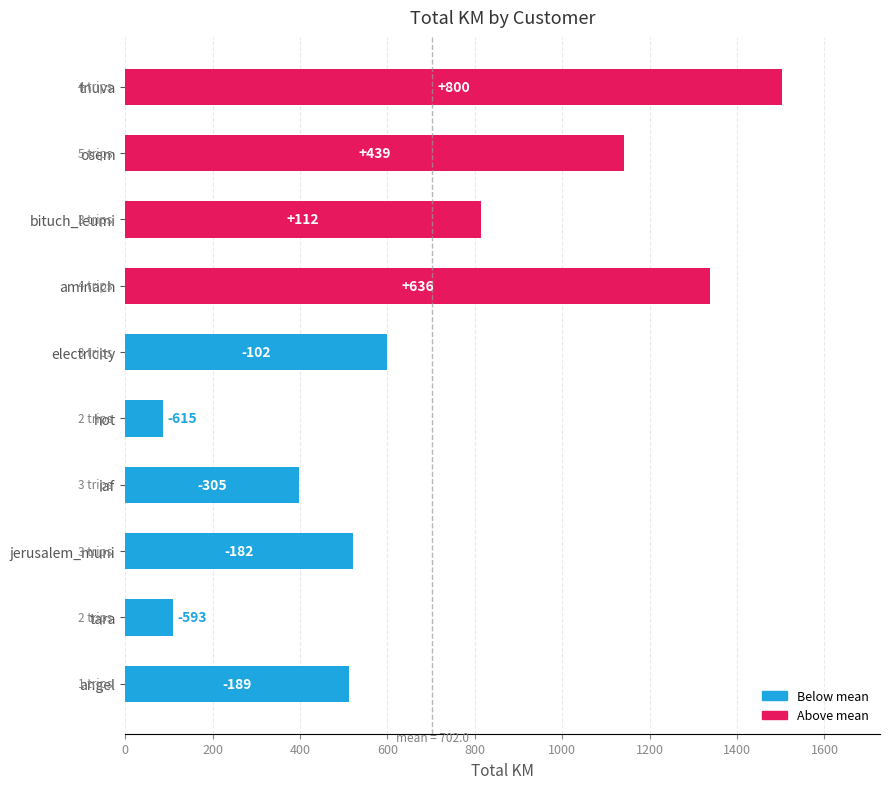

How many bars are there in total?

10